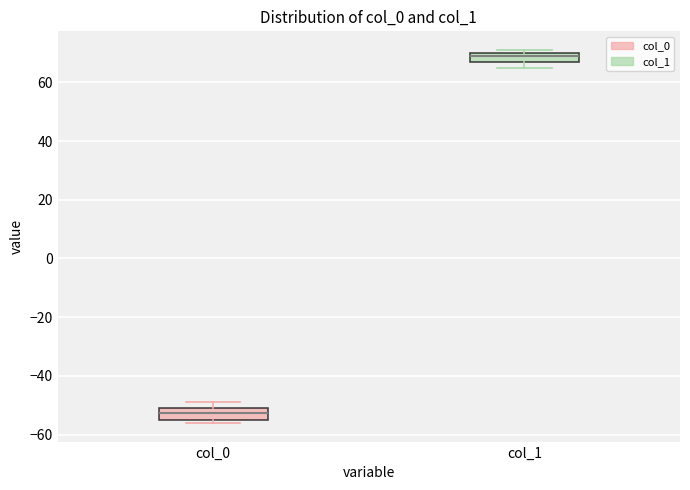

Where is the upper edge of the box for col_1 on the y-axis? The values are not printed on the chart, so give them approximately, as read against the axis.

70